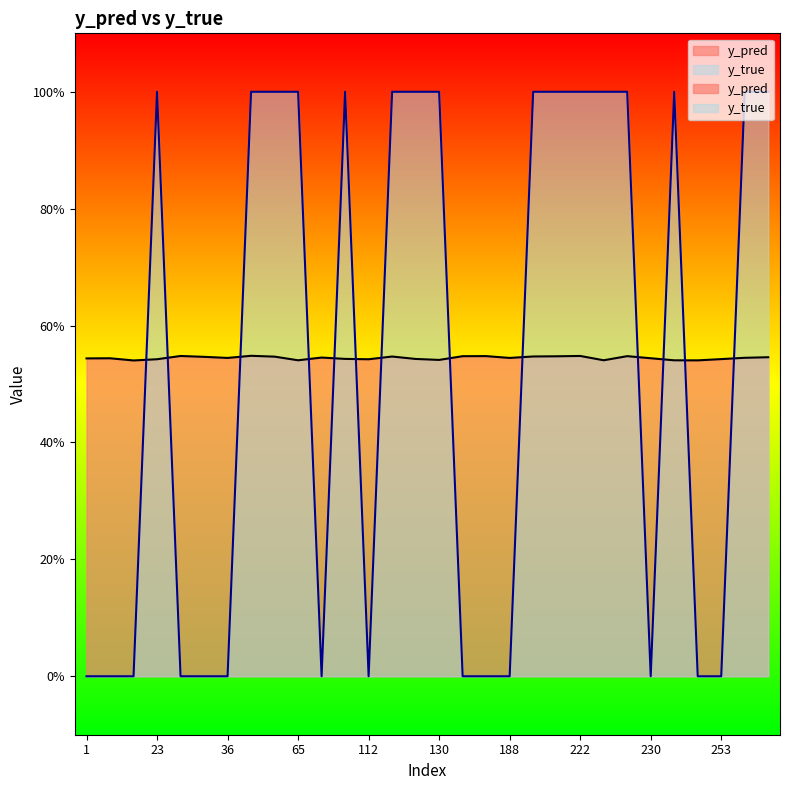

How many values in y_true are above zero?

16